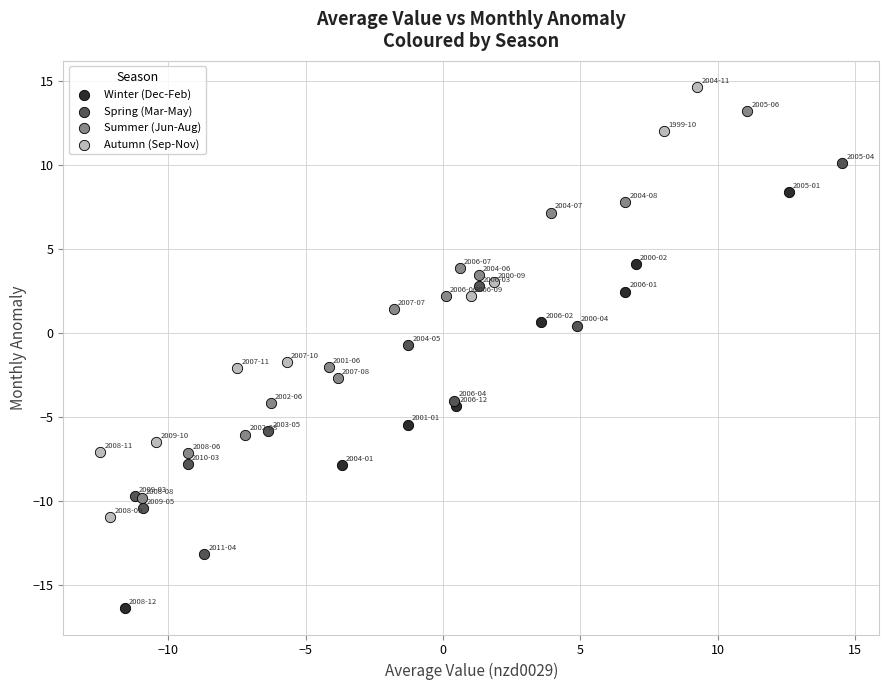

Which series reaches the minimum Y coordinate?

Winter (Dec-Feb)